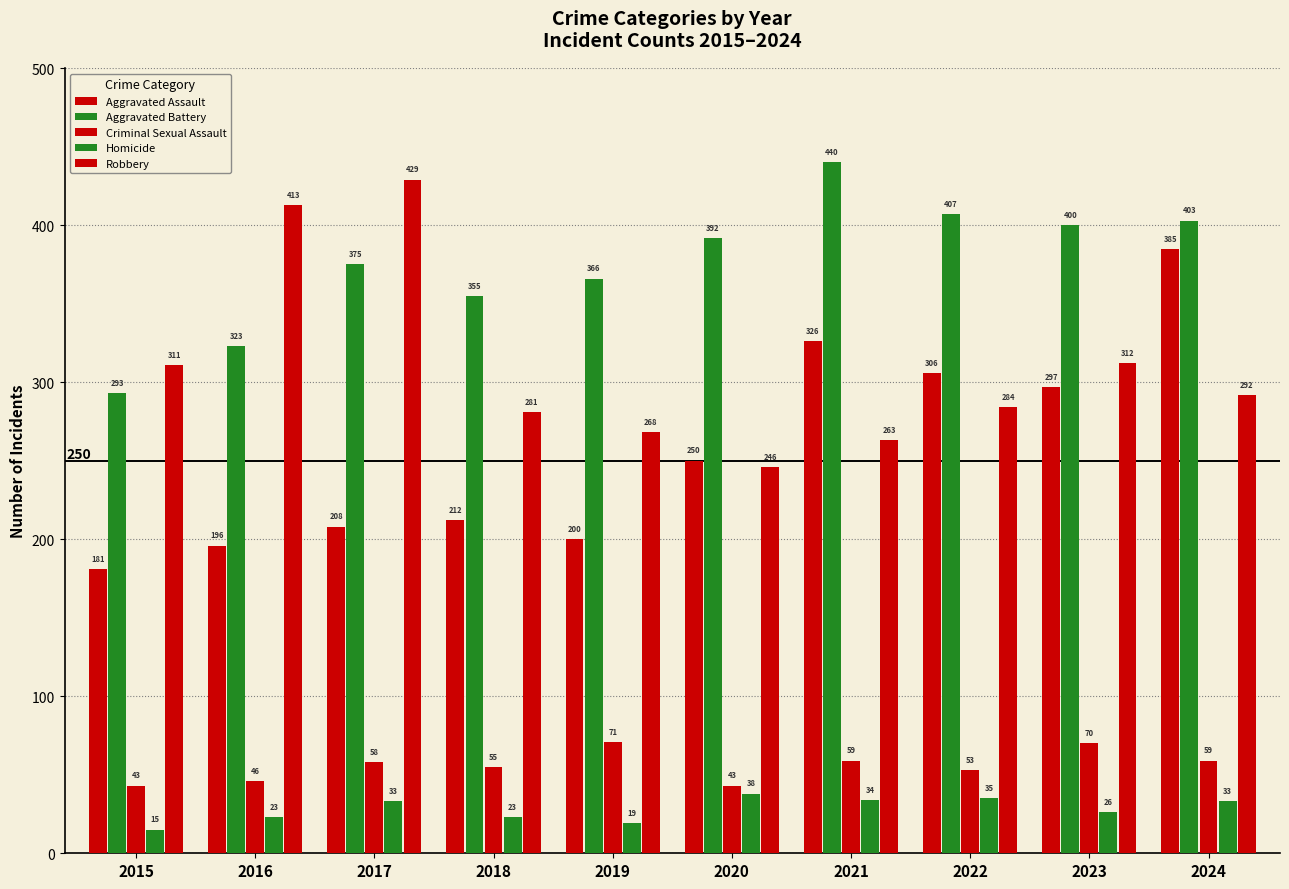

The value of Criminal Sexual Assault at 2020 is 57. True or false?

False